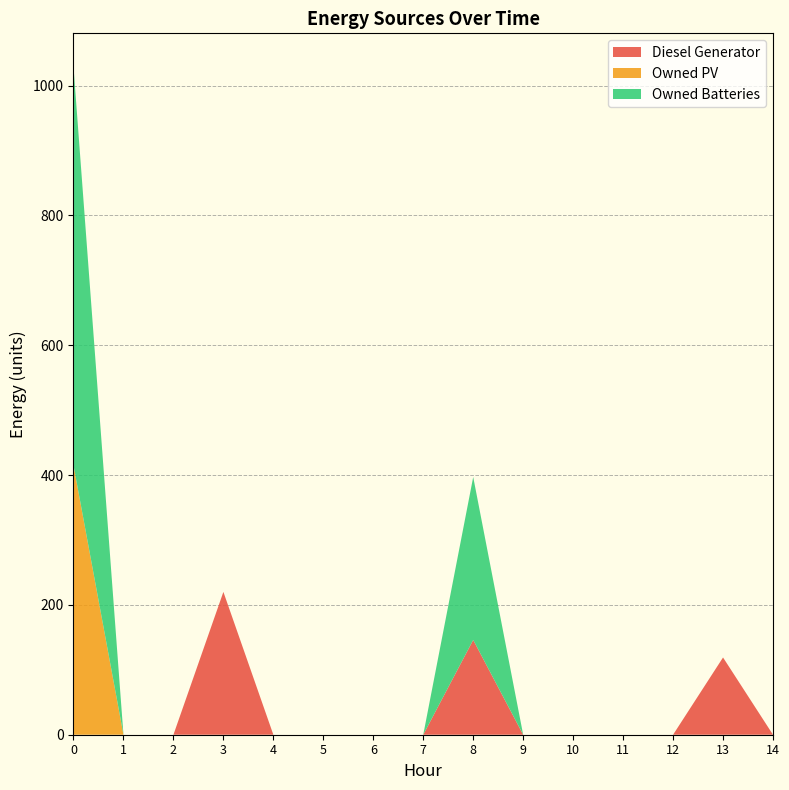

Reading left to right, list all the values displayed in this chart.

Diesel Generator: 0	0	0	220	0	0	0	0	146	0	0	0	0	119	0
Owned PV: 415	0	0	0	0	0	0	0	0	0	0	0	0	0	0
Owned Batteries: 614	0	0	0	0	0	0	0	251	0	0	0	0	0	0